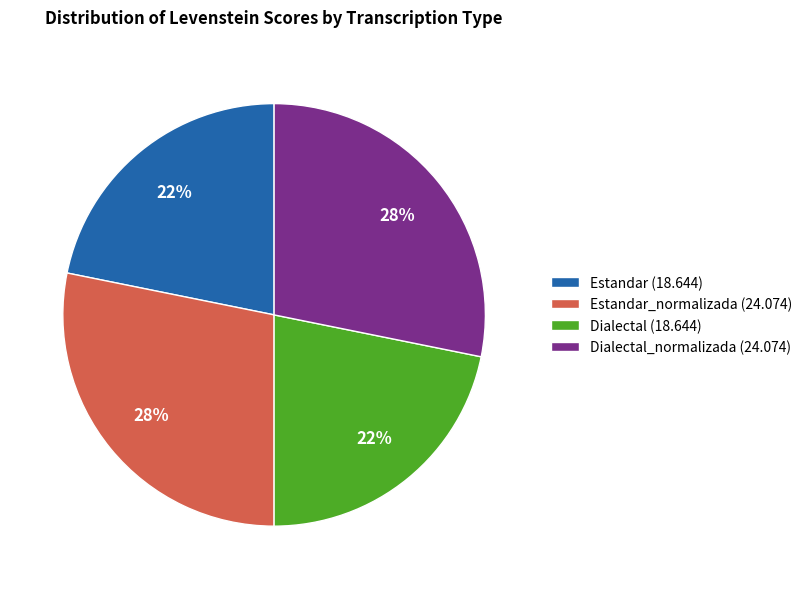

True or false: Dialectal (18.644) accounts for 22% of the total.

True